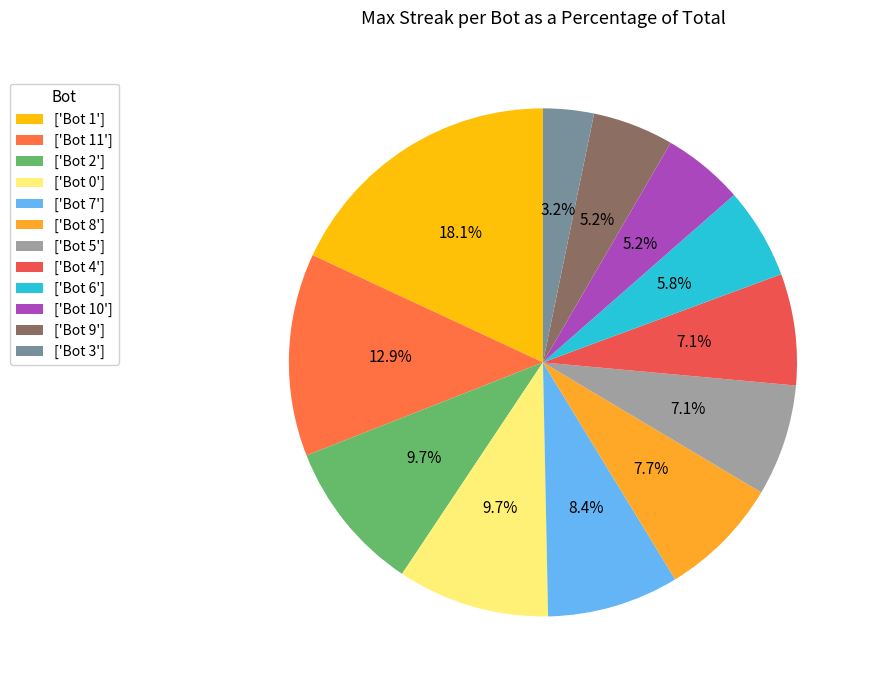

How many segments does this pie chart have?

12